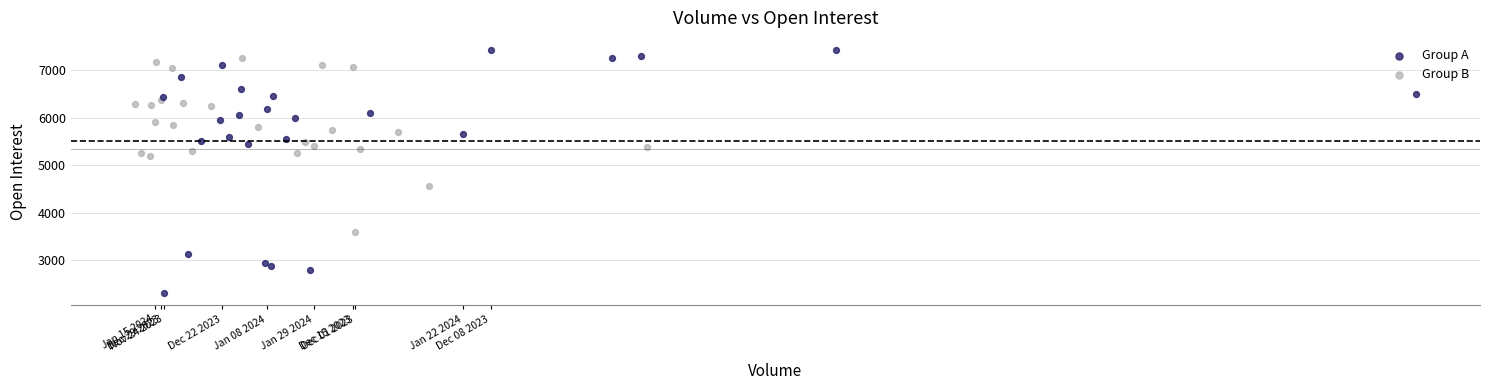

Which series reaches the minimum Y coordinate?

Group A